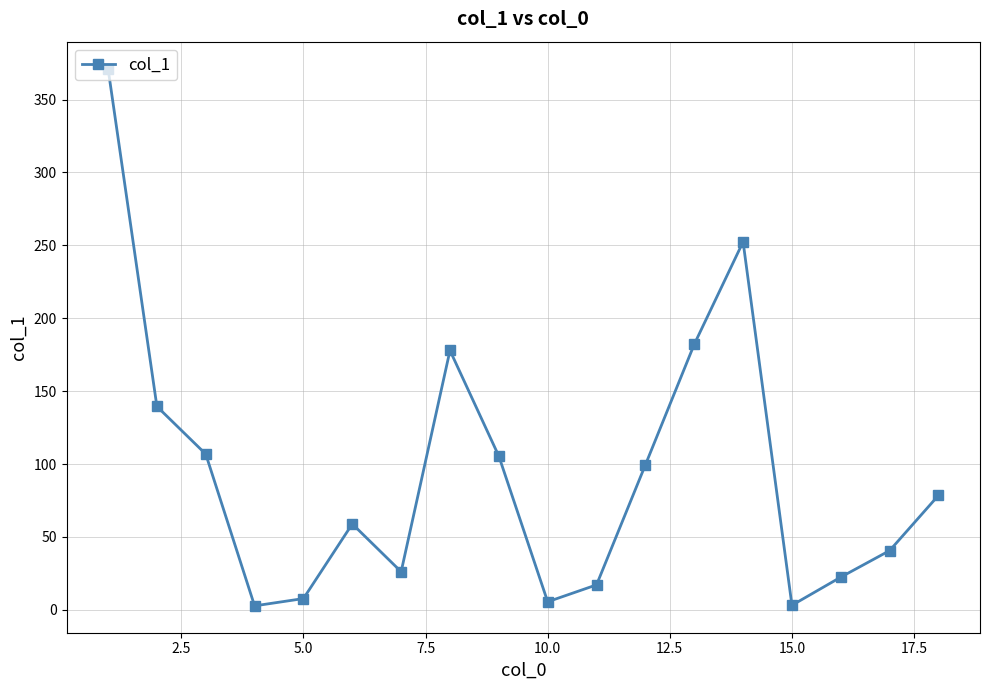

What is the value of the 9th point from the left?

105.4